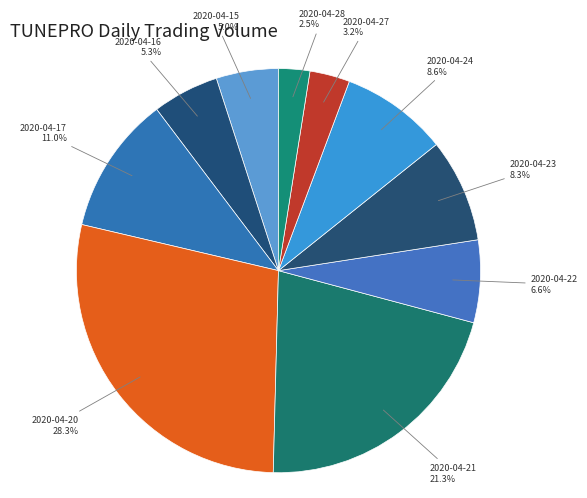

The 2020-04-21 slice represents 21% of the pie. True or false?

True